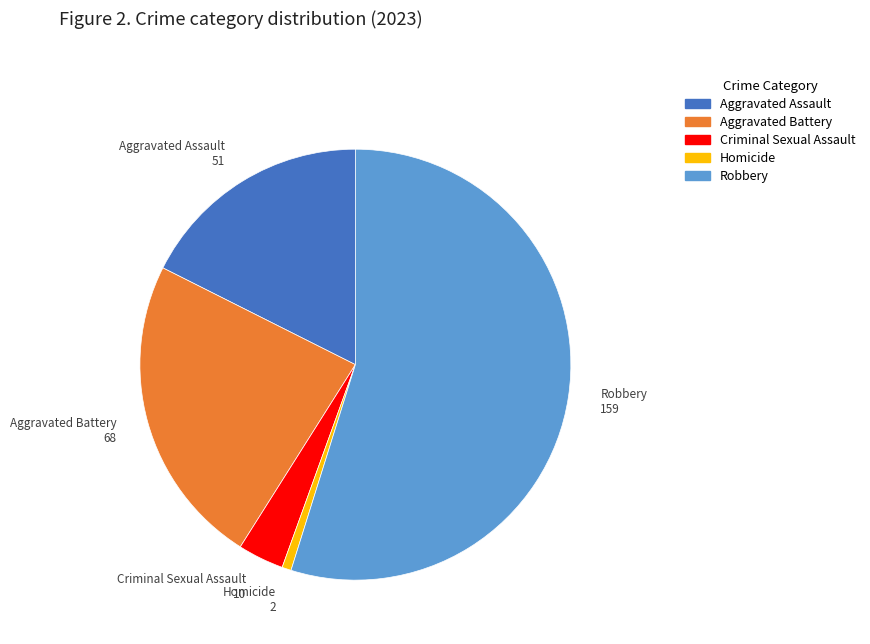

Which has a higher value, Criminal Sexual Assault or Aggravated Assault?

Aggravated Assault